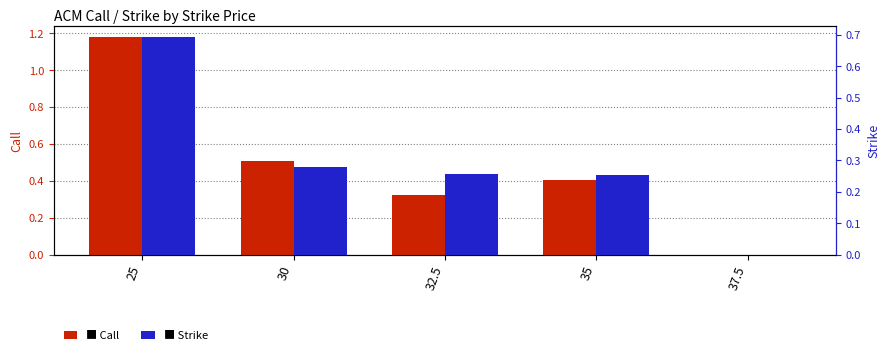

At which category does the chart reach its minimum across all series?

37.5